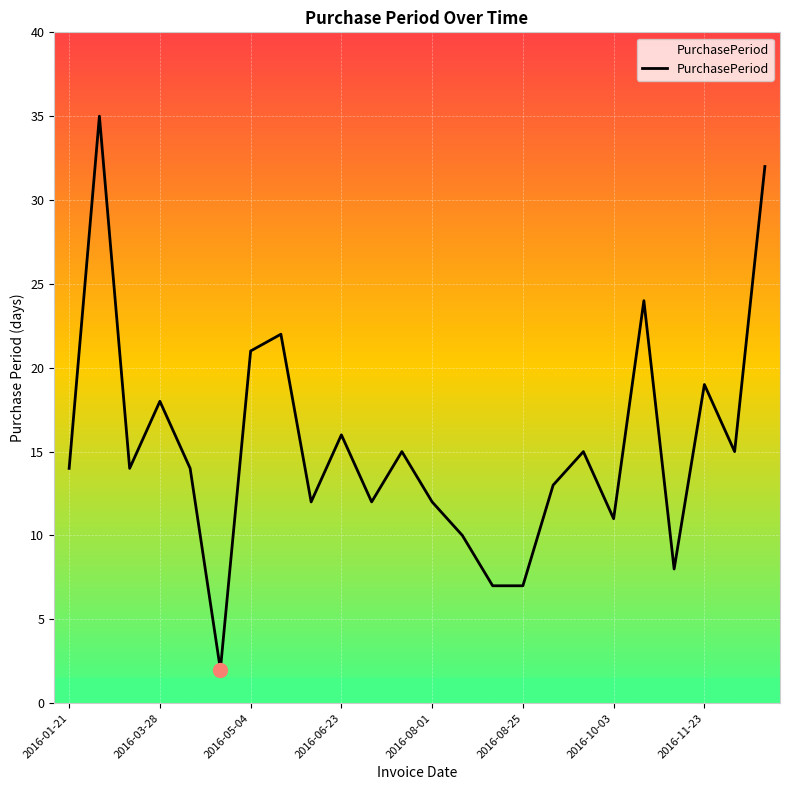

What is the greatest value displayed?

35